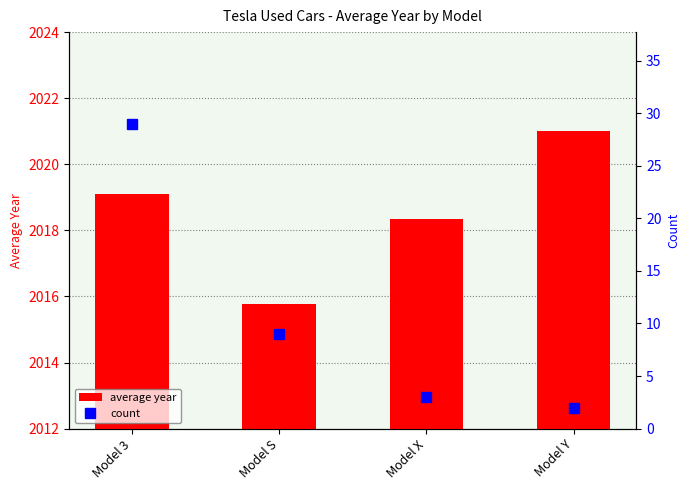

Is it true that average year equals 2018.3 at Model X?

True